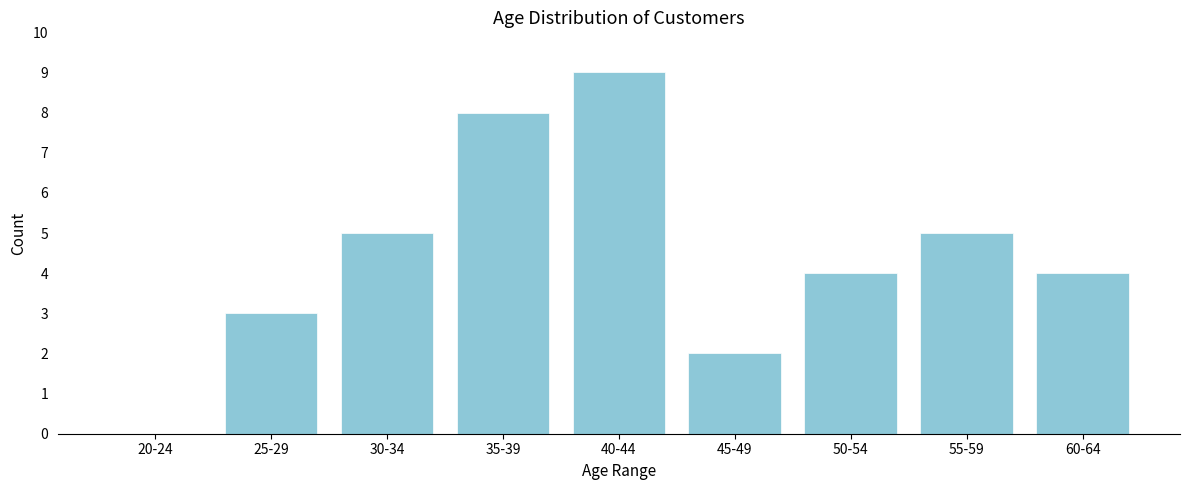

Reading left to right, what are all the values shown in this chart?

20-24=0	25-29=3	30-34=5	35-39=8	40-44=9	45-49=2	50-54=4	55-59=5	60-64=4